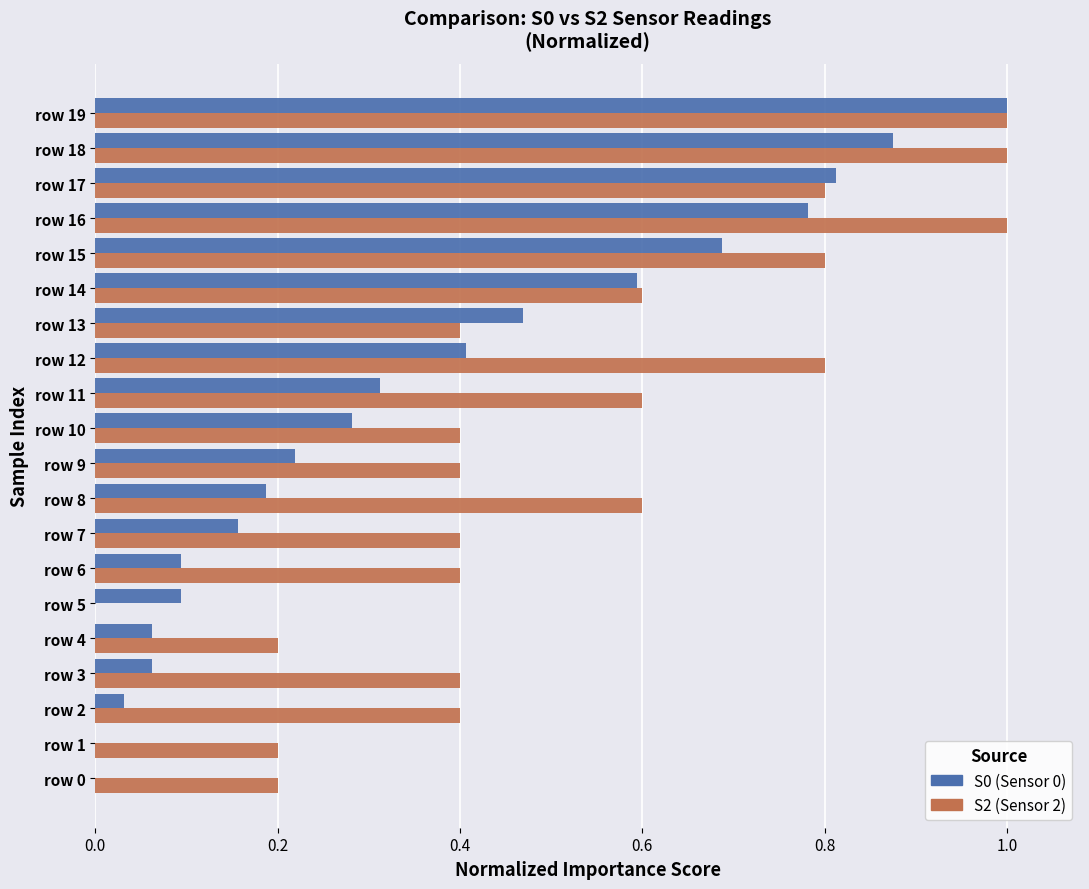

How many series are shown in this chart?

2